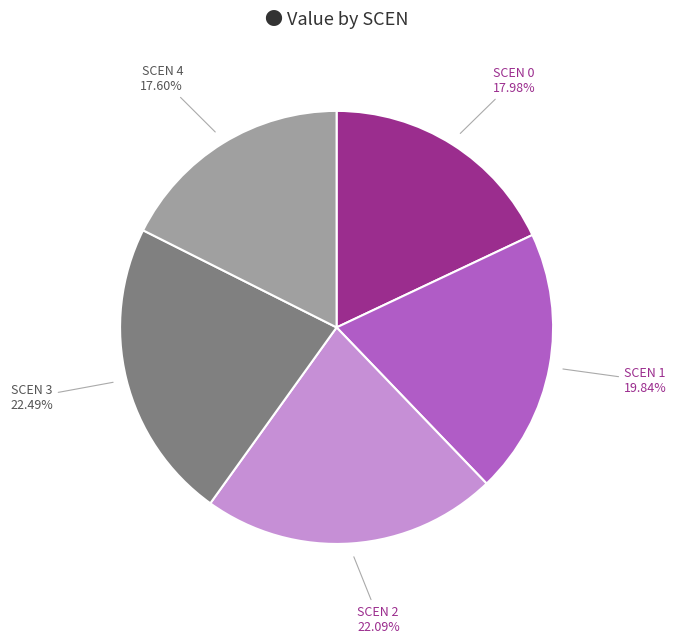

What is the ratio of the value at SCEN 3 22.49% to the value at SCEN 1 19.84%?

1.1